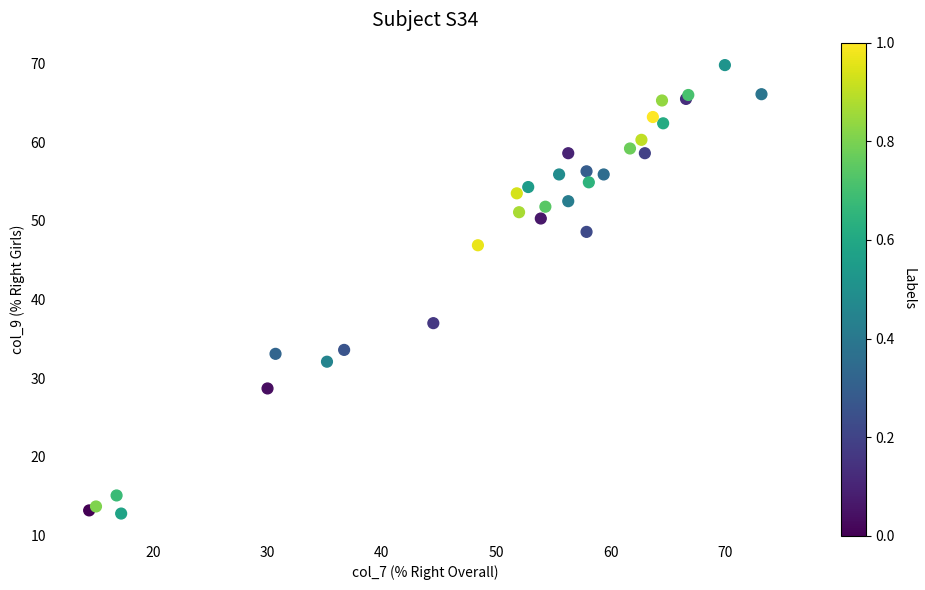

What Y value in the scatter plot is closest to 41?

37.0